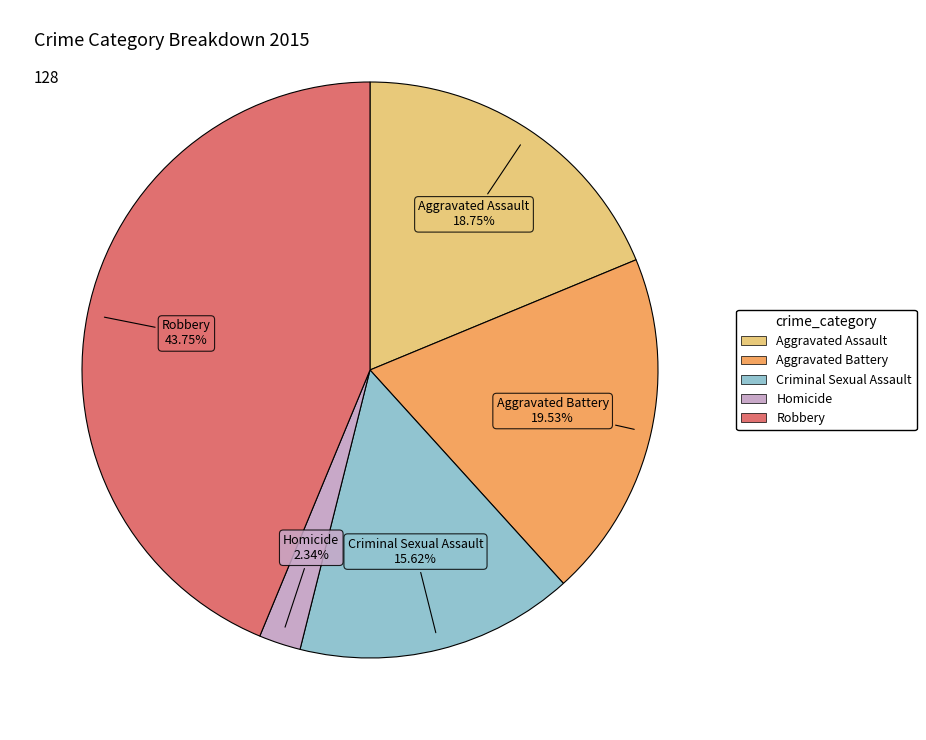

Between Aggravated Assault and Robbery, which is larger?

Robbery